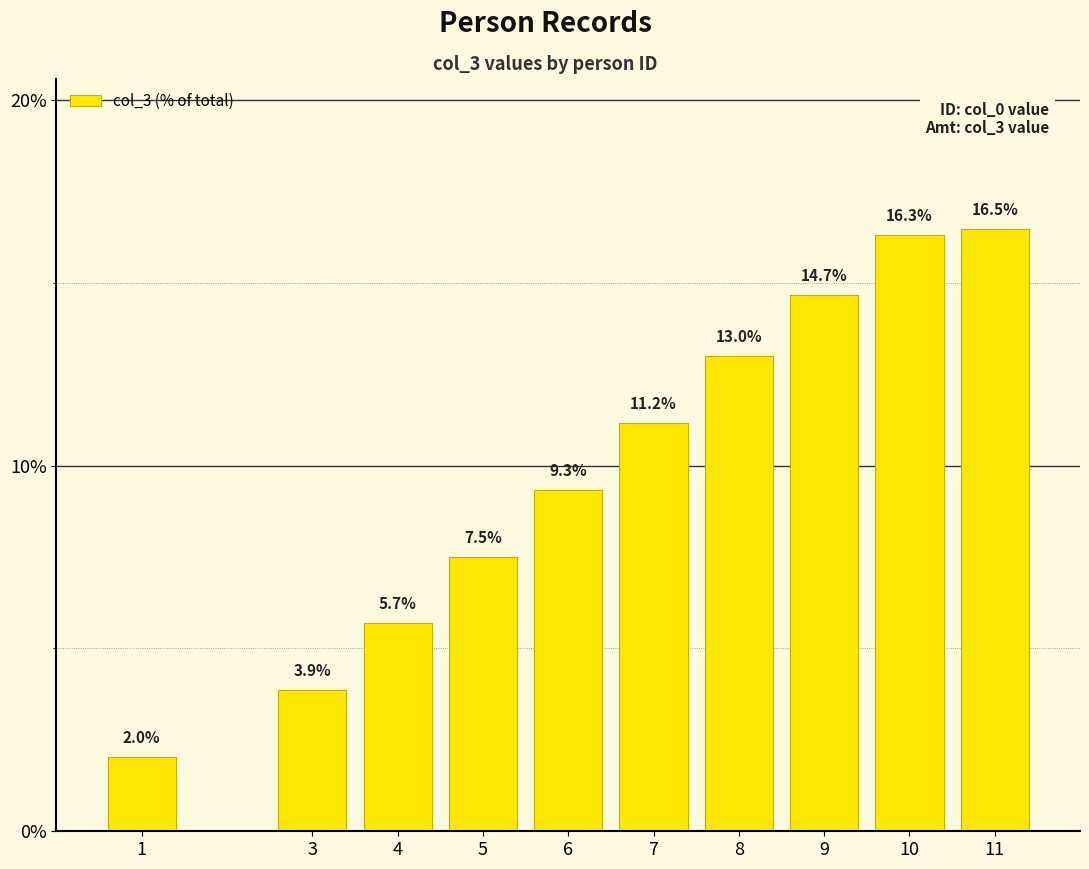

Where is the data nearest to the value 9?

6